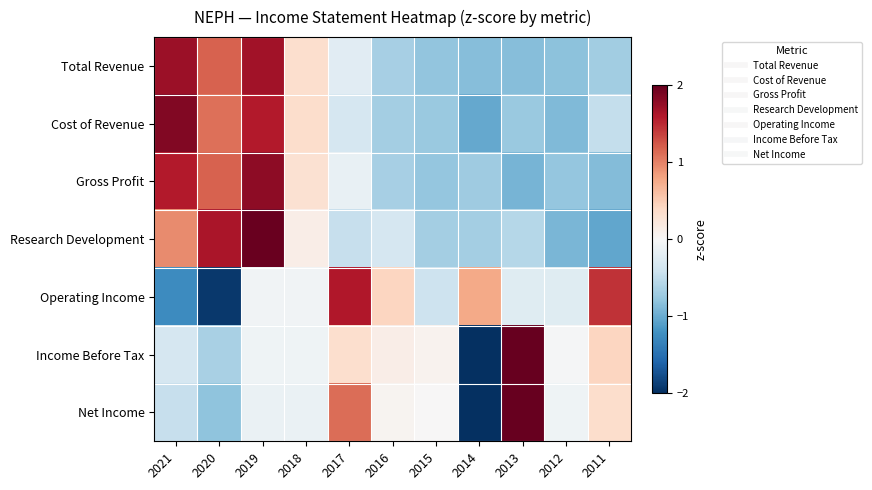

Which series has the largest range (max minus min)?

Income Before Tax